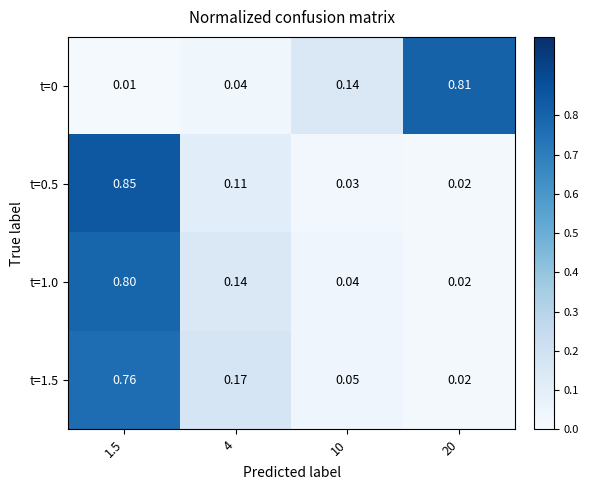

How many data points does each series have?

4